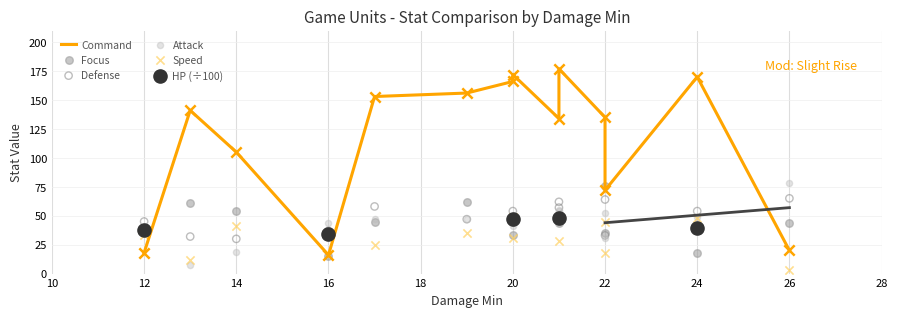

Which series has the largest total across all categories?

Command